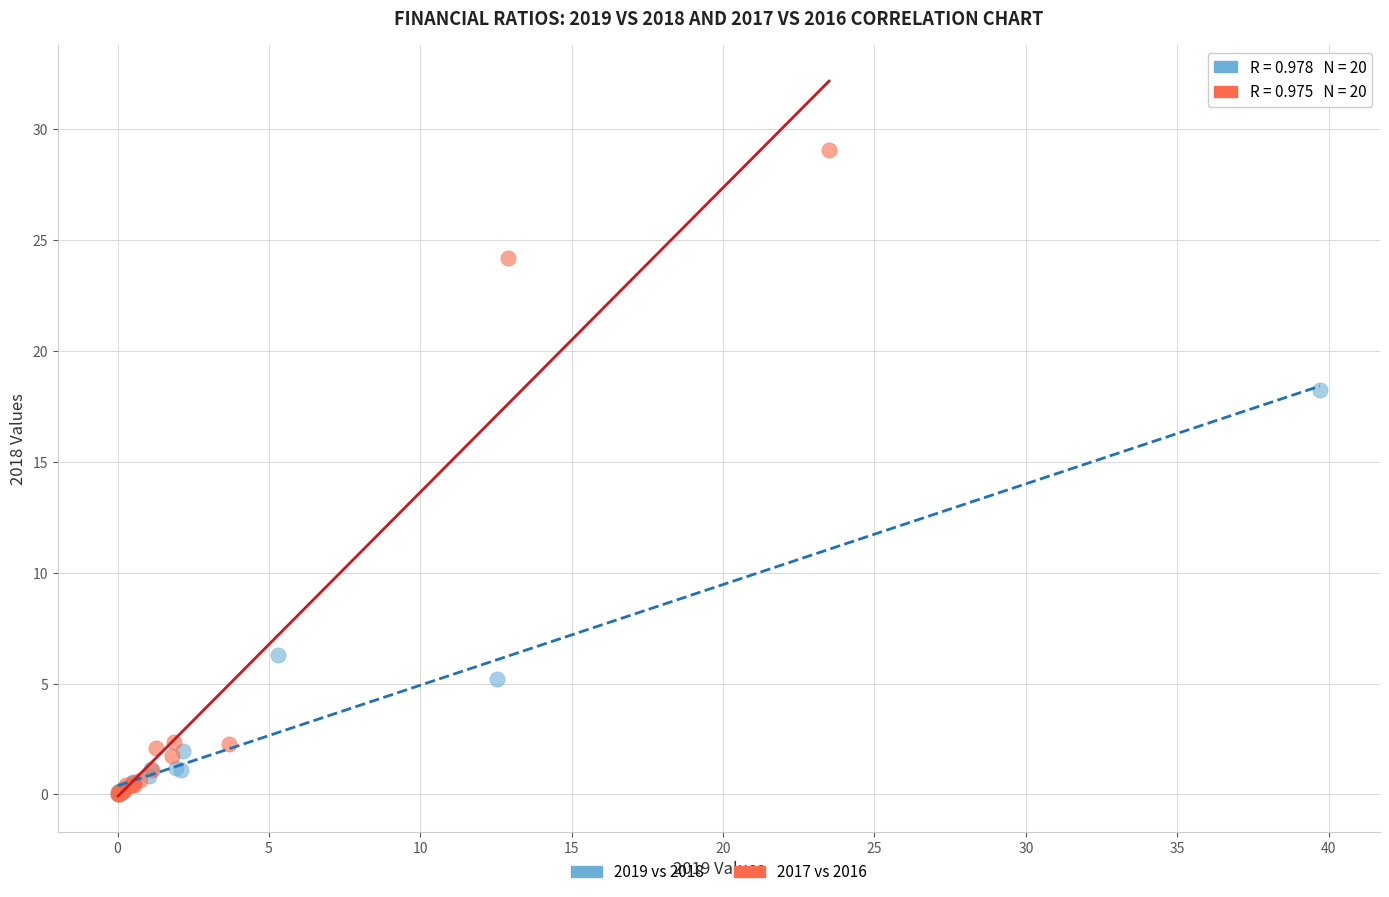

Which series has the widest spread of Y values?

2017 vs 2016